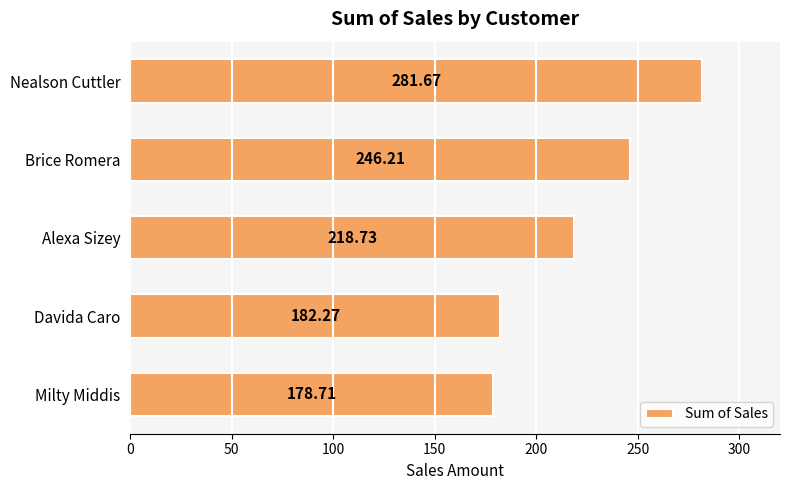

Which label corresponds to the smallest value in the chart?

Milty Middis